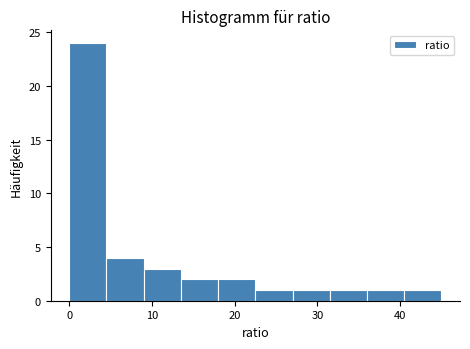

How tall is the bar that spans 4.5 to 9.0 on the x-axis? Neither the bar edges nor the heights are printed on the chart, so give them approximately, as read against the axes.

4